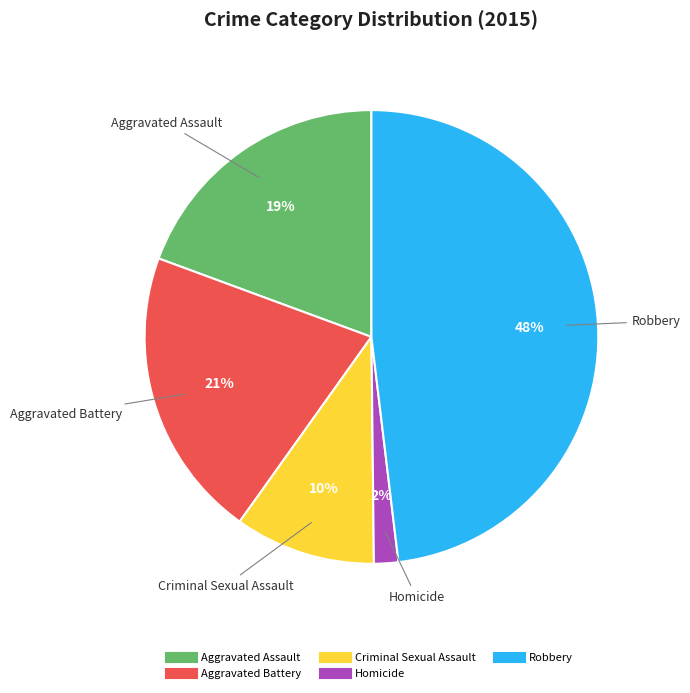

What is the ratio of the value at Aggravated Assault to the value at Criminal Sexual Assault?

1.9